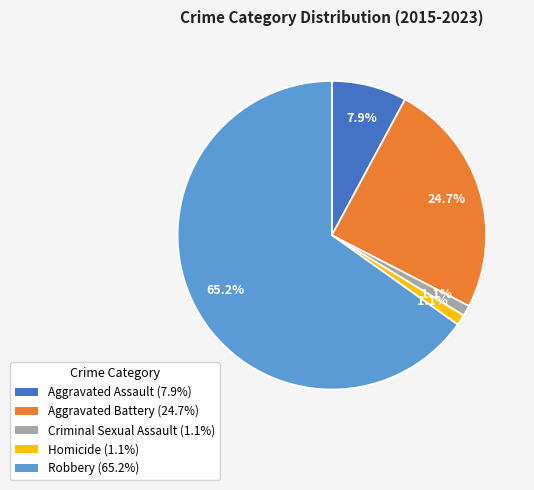

Between Aggravated Battery (24.7%) and Aggravated Assault (7.9%), which is larger?

Aggravated Battery (24.7%)